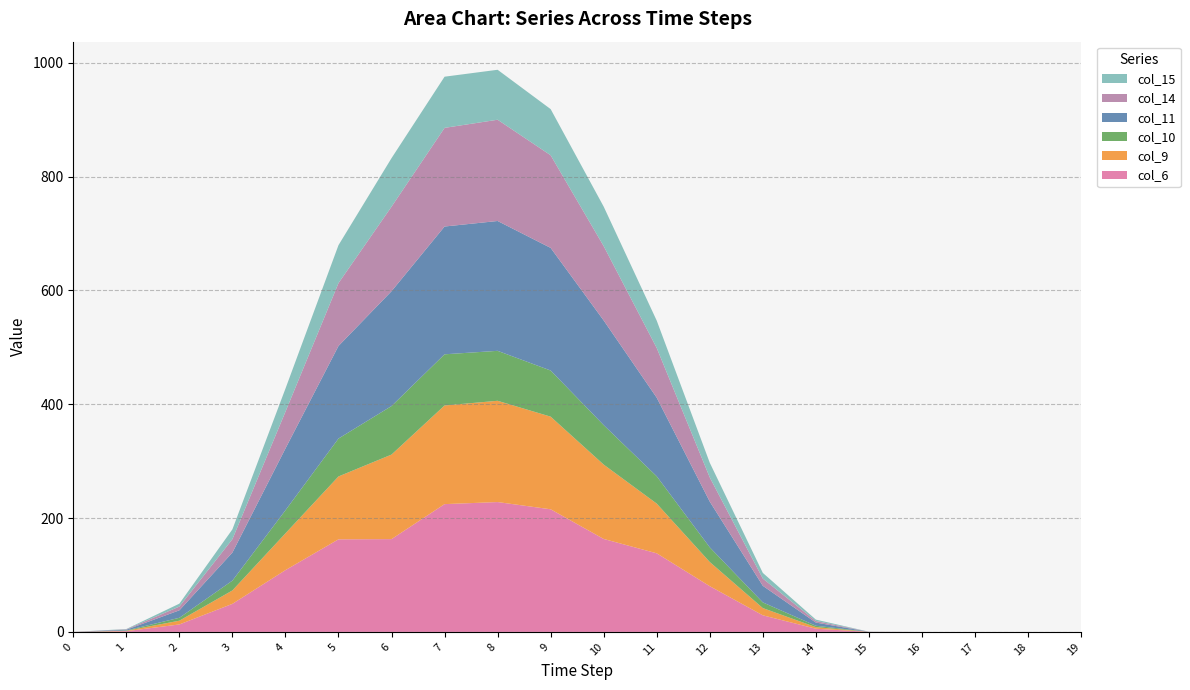

Reading left to right, list all the values displayed in this chart.

col_6: 0.0	1.3	13.1	49.3	108.5	162.6	163.0	224.5	228.1	215.4	163.3	138.1	80.3	29.1	5.6	0.1	0.0	0.0	0.0	0.0
col_9: 0.0	0.7	6.6	23.6	64.6	110.5	148.5	173.3	177.9	162.7	130.6	87.3	42.5	12.7	2.8	0.0	0.0	0.0	0.0	0.0
col_10: 0.0	0.6	5.1	17.2	40.5	66.6	85.3	89.9	87.8	81.1	69.4	48.0	25.8	10.0	2.5	0.0	0.0	0.0	0.0	0.0
col_11: 0.0	1.3	13.1	49.3	108.5	162.6	201.7	224.5	228.1	215.4	183.8	138.1	80.3	29.1	5.6	0.1	0.0	0.0	0.0	0.0
col_14: 0.0	0.7	6.6	23.6	64.6	110.5	148.5	173.3	177.9	162.7	130.6	87.3	42.5	12.7	2.8	0.0	0.0	0.0	0.0	0.0
col_15: 0.0	0.6	5.1	17.2	40.5	66.6	85.3	89.9	87.8	81.1	69.4	48.0	25.8	10.0	2.5	0.0	0.0	0.0	0.0	0.0